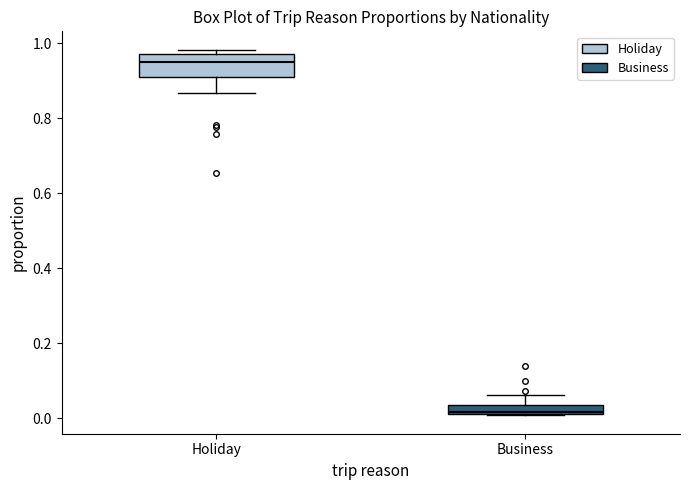

Where is the lower edge of the box for Holiday on the y-axis? The values are not printed on the chart, so give them approximately, as read against the axis.

0.90